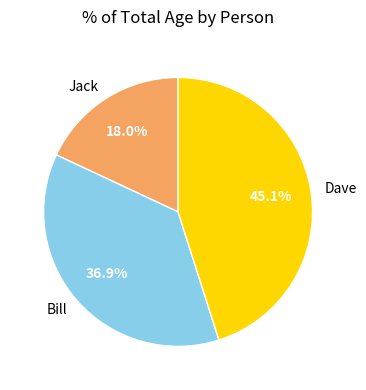

What is the smallest slice in the pie chart?

Jack